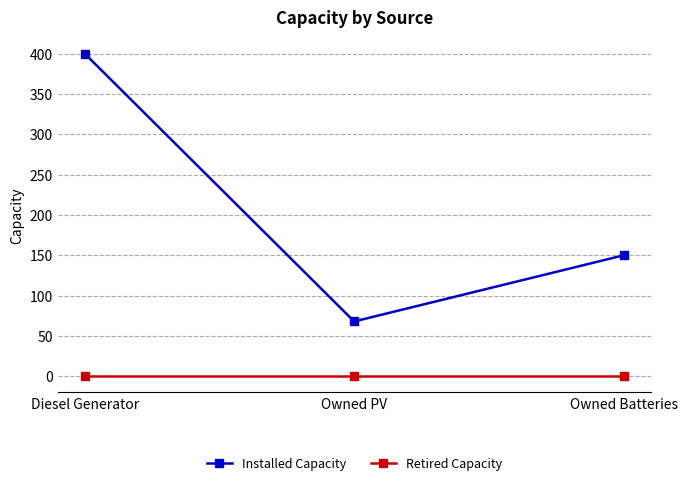

At which label is Installed Capacity closest to 234?

Owned Batteries